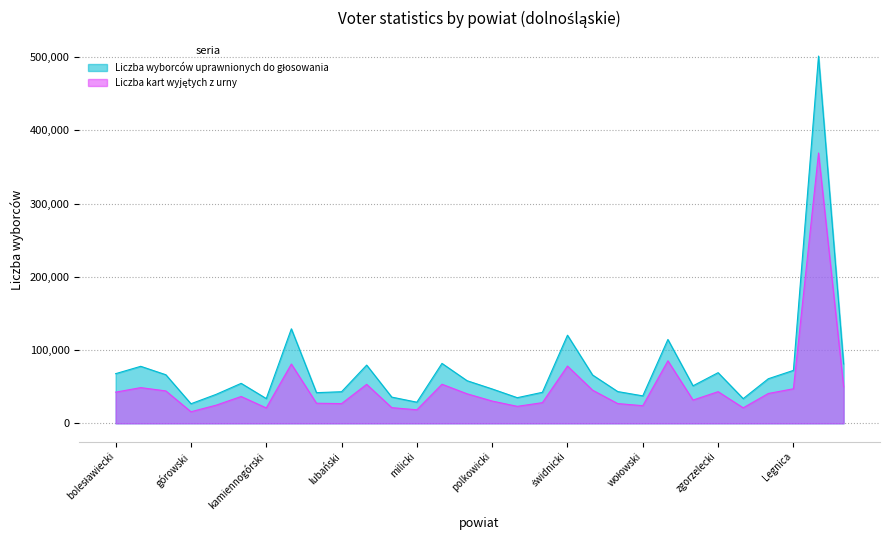

What is the maximum value for Liczba wyborców uprawnionych do głosowania?

501319